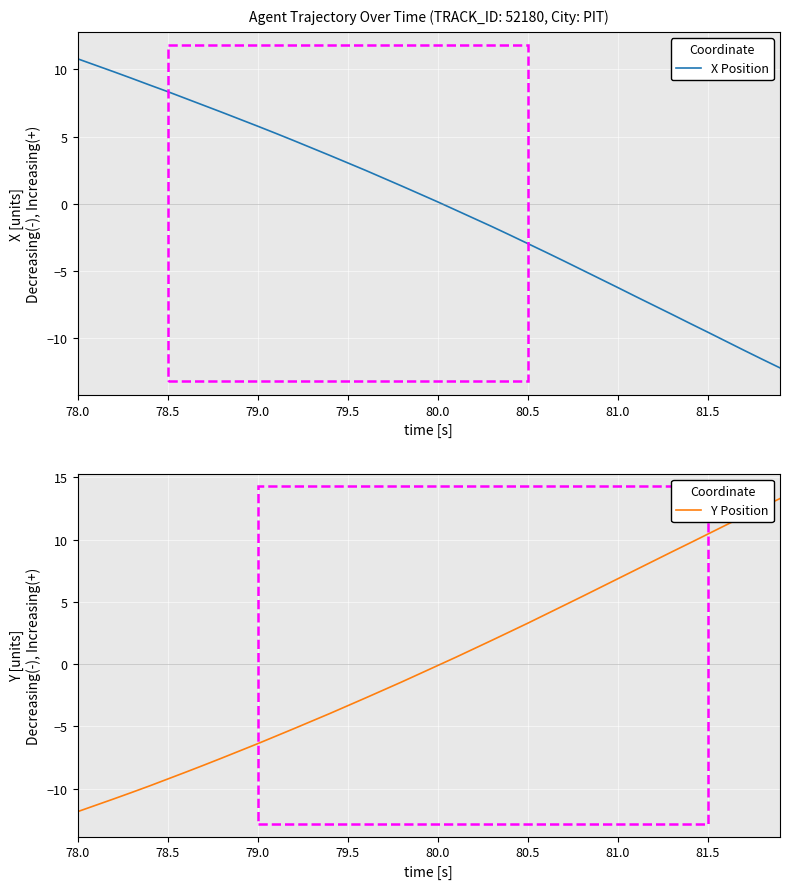

Which series ends up on top after the final intersection of Y Position and X Position?

Y Position